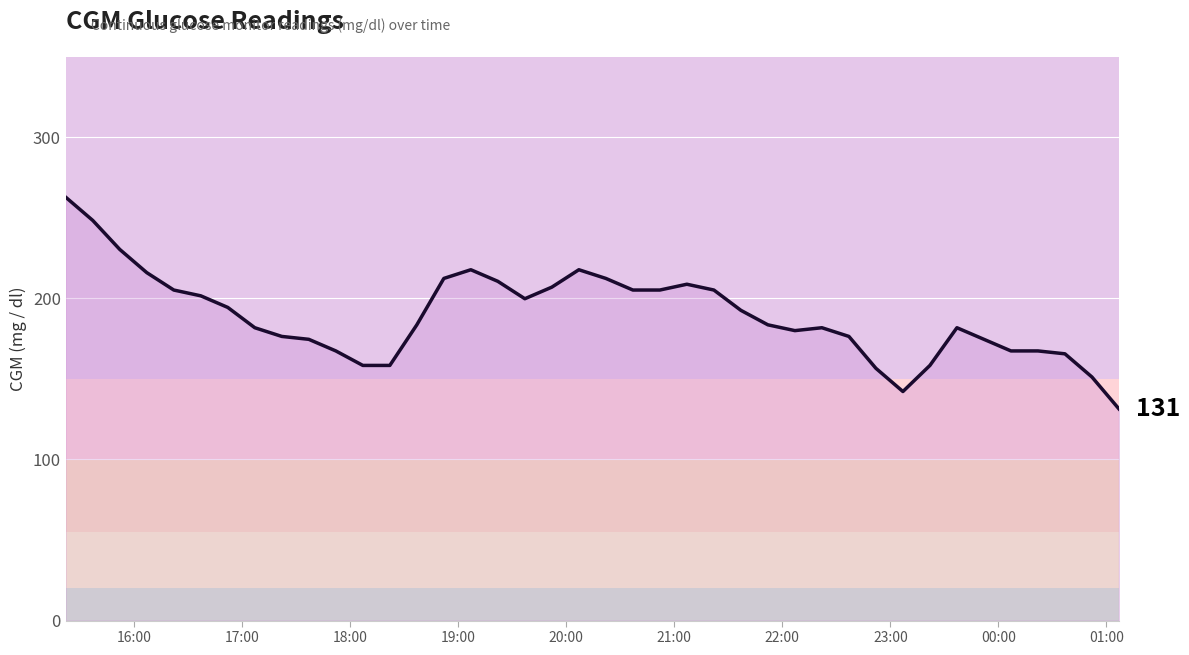

What is the difference between the maximum and minimum values?

131.4